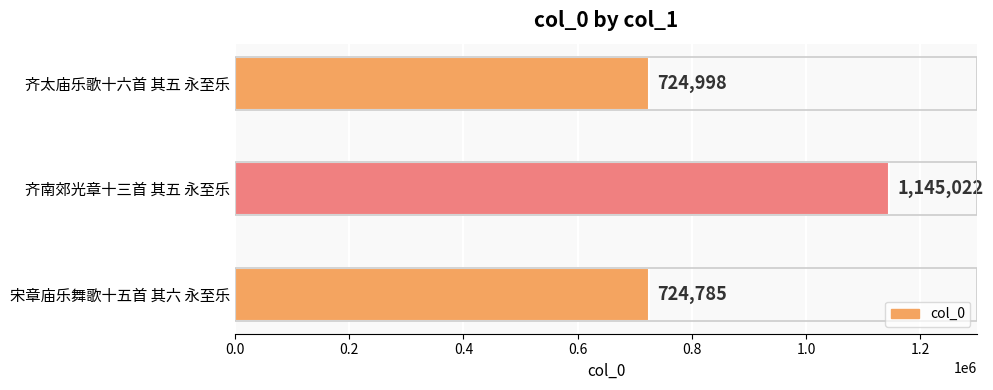

Reading top to bottom, extract all data points from this chart.

齐太庙乐歌十六首 其五 永至乐=724998	齐南郊光章十三首 其五 永至乐=1145022	宋章庙乐舞歌十五首 其六 永至乐=724785